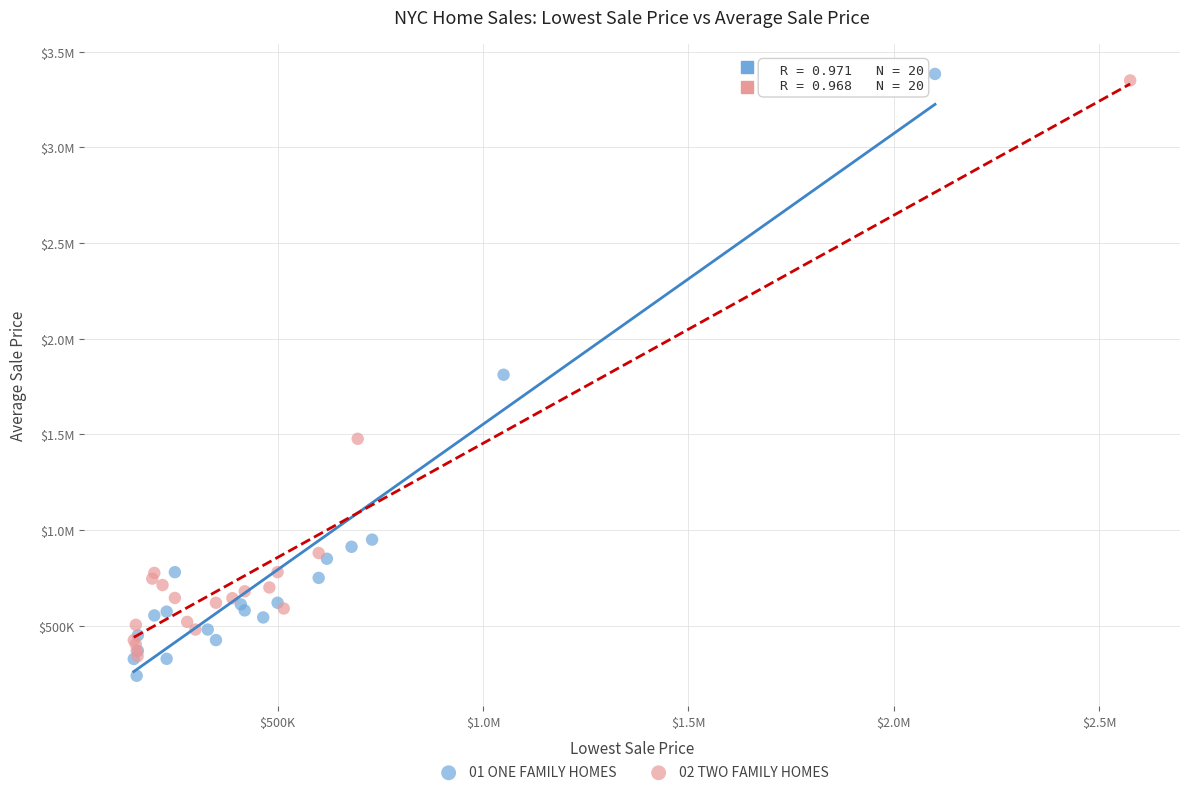

What are all the series names shown in the legend?

01 ONE FAMILY HOMES, 02 TWO FAMILY HOMES